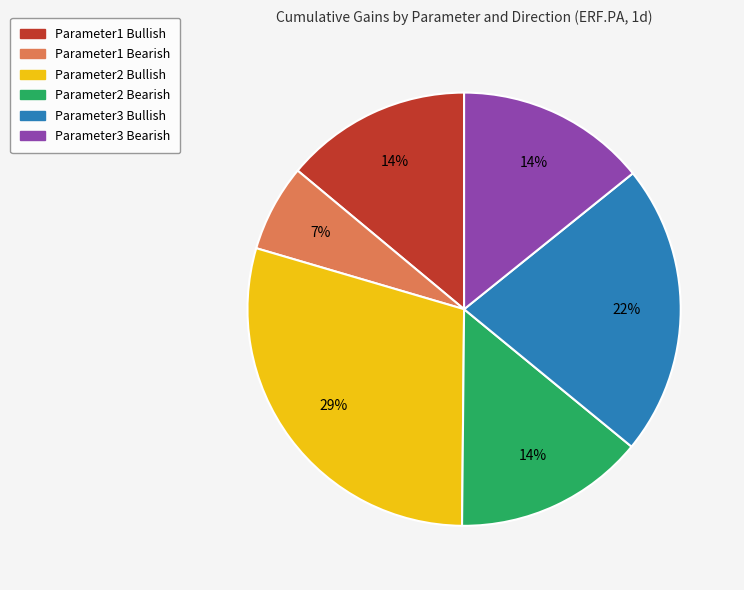

Does Parameter2 Bearish represent more than half of the total?

No